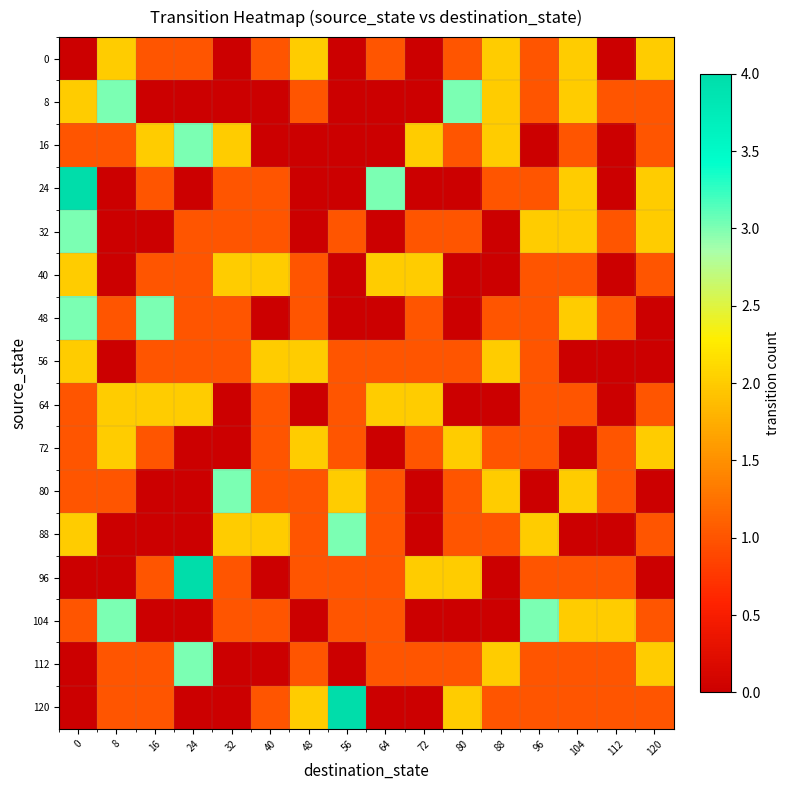

Reading left to right, extract all data points from this chart.

0: 0=0	8=2	16=1	24=1	32=0	40=1	48=2	56=0	64=1	72=0	80=1	88=2	96=1	104=2	112=0	120=2
8: 0=2	8=3	16=0	24=0	32=0	40=0	48=1	56=0	64=0	72=0	80=3	88=2	96=1	104=2	112=1	120=1
16: 0=1	8=1	16=2	24=3	32=2	40=0	48=0	56=0	64=0	72=2	80=1	88=2	96=0	104=1	112=0	120=1
24: 0=4	8=0	16=1	24=0	32=1	40=1	48=0	56=0	64=3	72=0	80=0	88=1	96=1	104=2	112=0	120=2
32: 0=3	8=0	16=0	24=1	32=1	40=1	48=0	56=1	64=0	72=1	80=1	88=0	96=2	104=2	112=1	120=2
40: 0=2	8=0	16=1	24=1	32=2	40=2	48=1	56=0	64=2	72=2	80=0	88=0	96=1	104=1	112=0	120=1
48: 0=3	8=1	16=3	24=1	32=1	40=0	48=1	56=0	64=0	72=1	80=0	88=1	96=1	104=2	112=1	120=0
56: 0=2	8=0	16=1	24=1	32=1	40=2	48=2	56=1	64=1	72=1	80=1	88=2	96=1	104=0	112=0	120=0
64: 0=1	8=2	16=2	24=2	32=0	40=1	48=0	56=1	64=2	72=2	80=0	88=0	96=1	104=1	112=0	120=1
72: 0=1	8=2	16=1	24=0	32=0	40=1	48=2	56=1	64=0	72=1	80=2	88=1	96=1	104=0	112=1	120=2
80: 0=1	8=1	16=0	24=0	32=3	40=1	48=1	56=2	64=1	72=0	80=1	88=2	96=0	104=2	112=1	120=0
88: 0=2	8=0	16=0	24=0	32=2	40=2	48=1	56=3	64=1	72=0	80=1	88=1	96=2	104=0	112=0	120=1
96: 0=0	8=0	16=1	24=4	32=1	40=0	48=1	56=1	64=1	72=2	80=2	88=0	96=1	104=1	112=1	120=0
104: 0=1	8=3	16=0	24=0	32=1	40=1	48=0	56=1	64=1	72=0	80=0	88=0	96=3	104=2	112=2	120=1
112: 0=0	8=1	16=1	24=3	32=0	40=0	48=1	56=0	64=1	72=1	80=1	88=2	96=1	104=1	112=1	120=2
120: 0=0	8=1	16=1	24=0	32=0	40=1	48=2	56=4	64=0	72=0	80=2	88=1	96=1	104=1	112=1	120=1